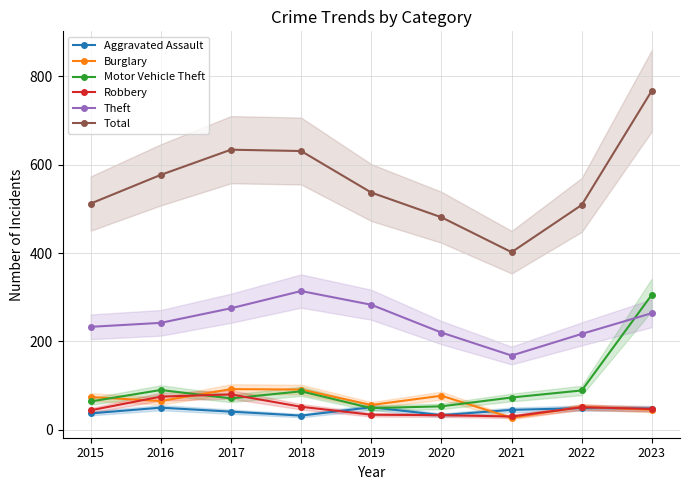

Which category has the highest value in the Motor Vehicle Theft series?

2023